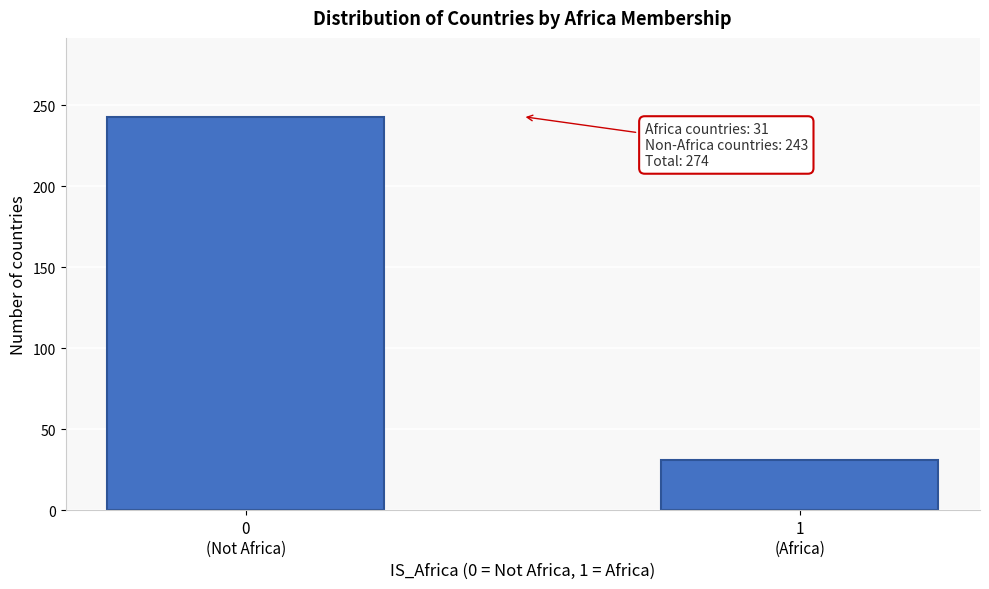

Reading left to right, what are all the values shown in this chart?

243	31